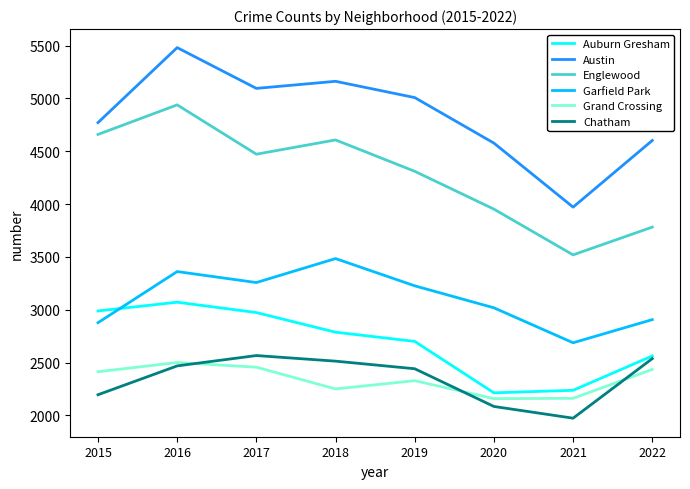

Is it true that Auburn Gresham equals 2973 at 2017?

True